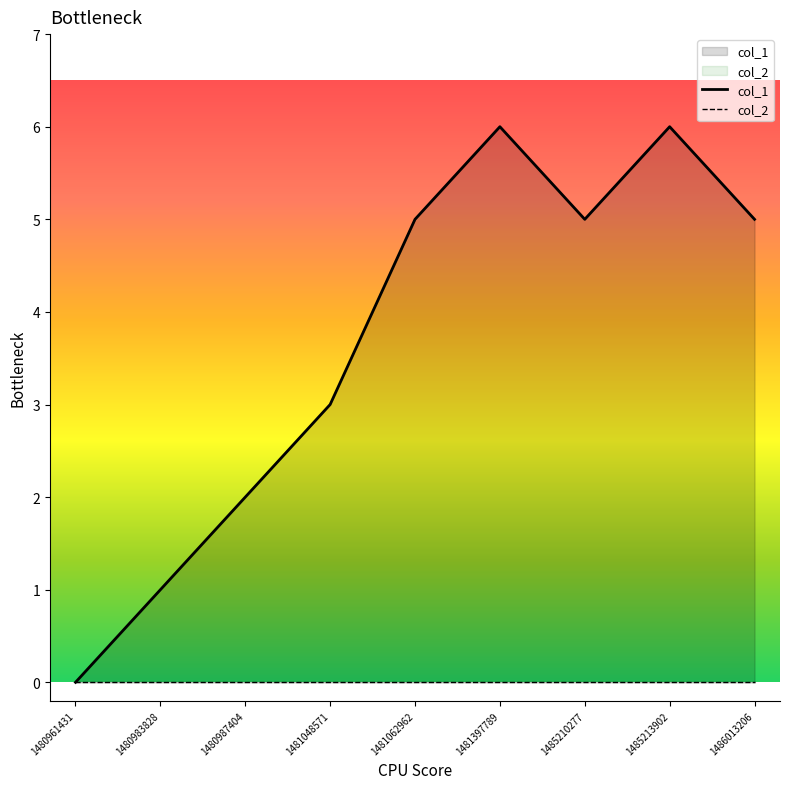

Does the chart display data point markers on the line(s)?

No